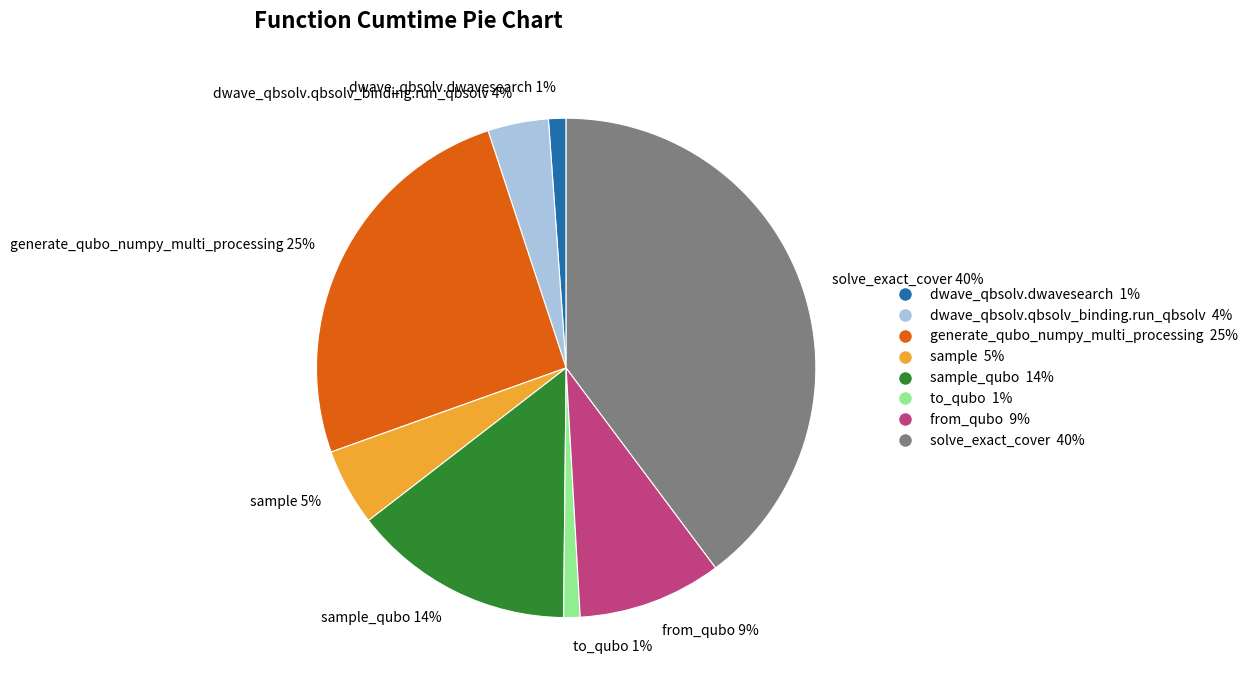

To the nearest percent, what is the average slice percentage?

12%